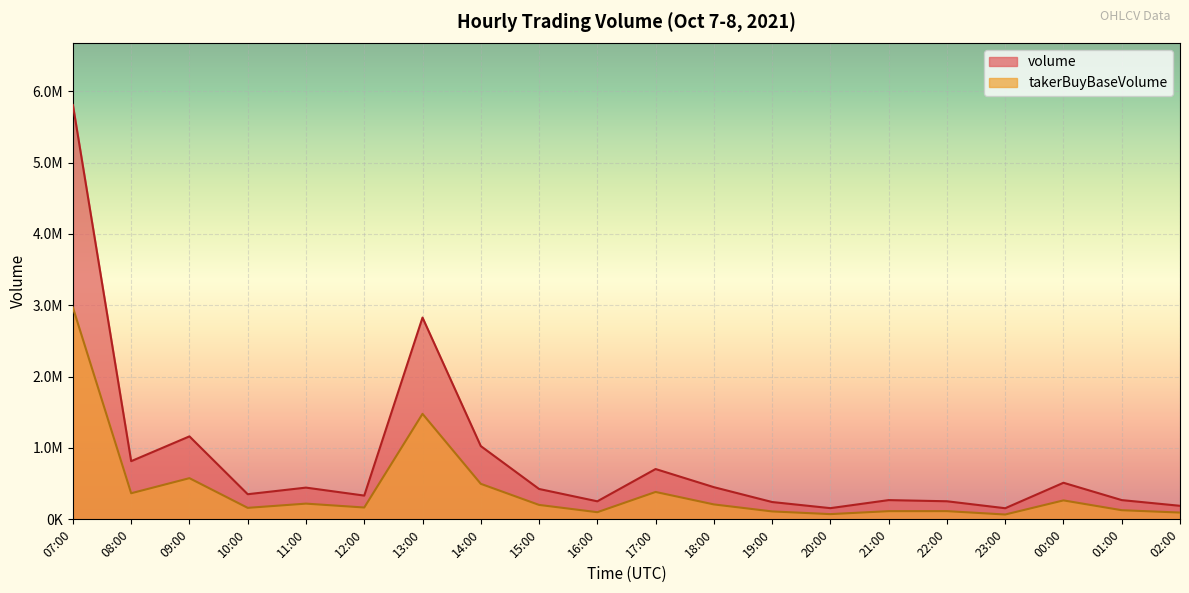

What is the difference between the second highest and second lowest values in the volume series?

2670760.3